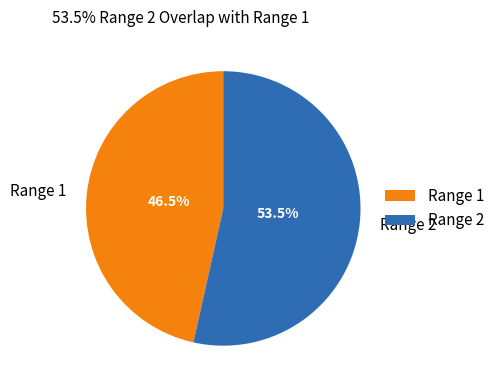

To the nearest percent, what is the average slice percentage?

50%